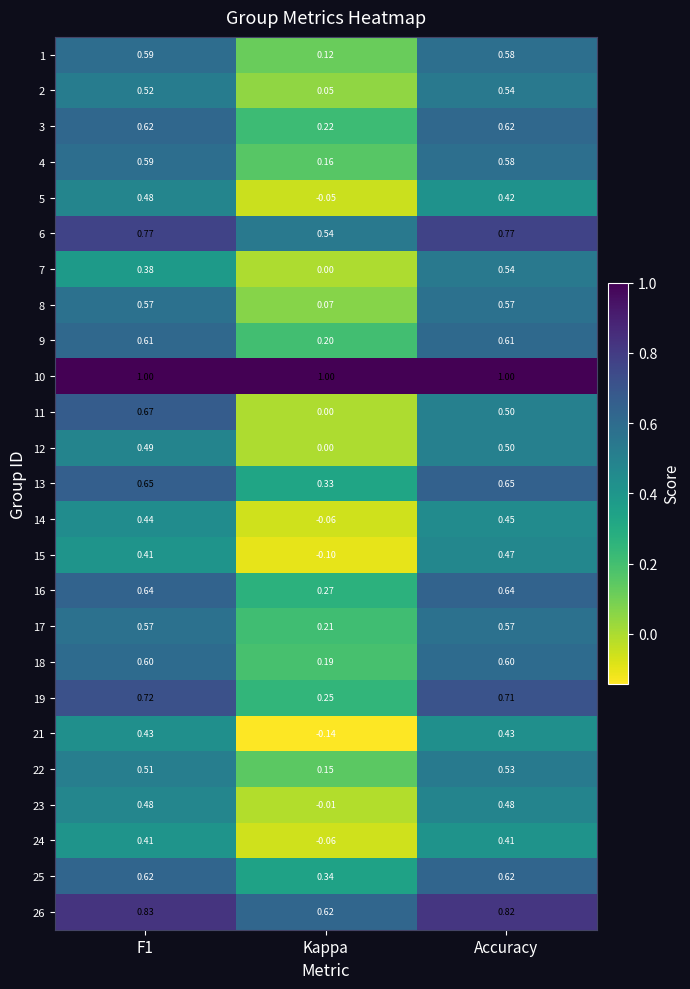

Is the value of 15 at Accuracy greater than the value of 7 at Kappa?

Yes